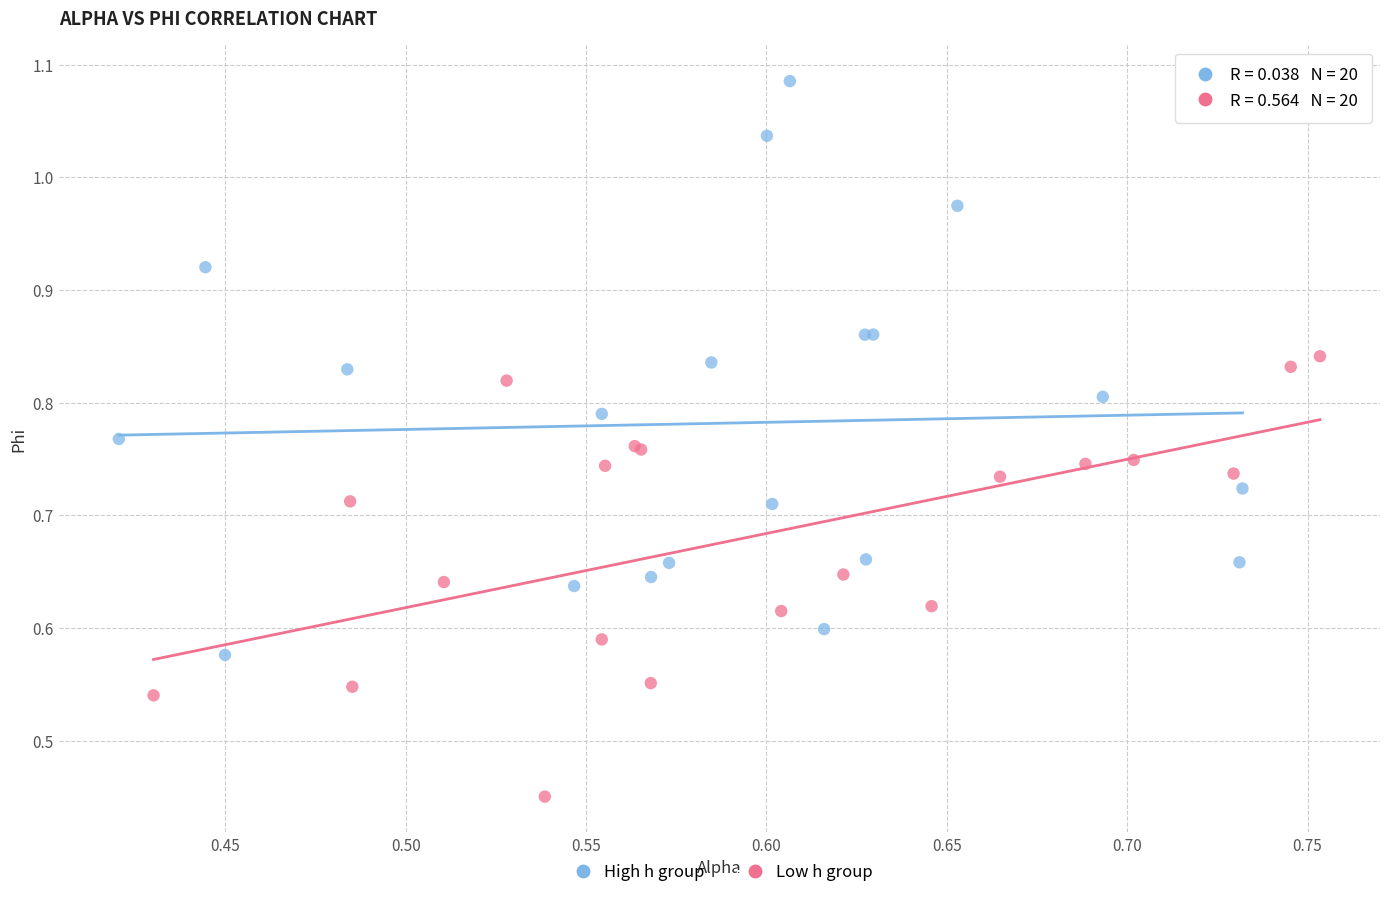

What are all the series names shown in the legend?

High h group, Low h group